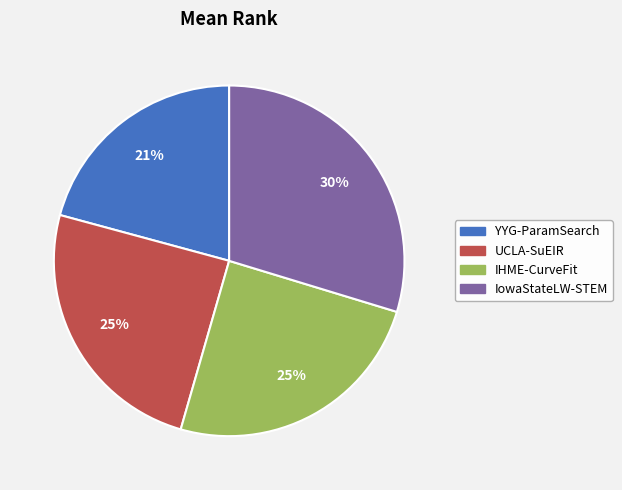

What percentage is the IHME-CurveFit slice, to the nearest percent?

25%